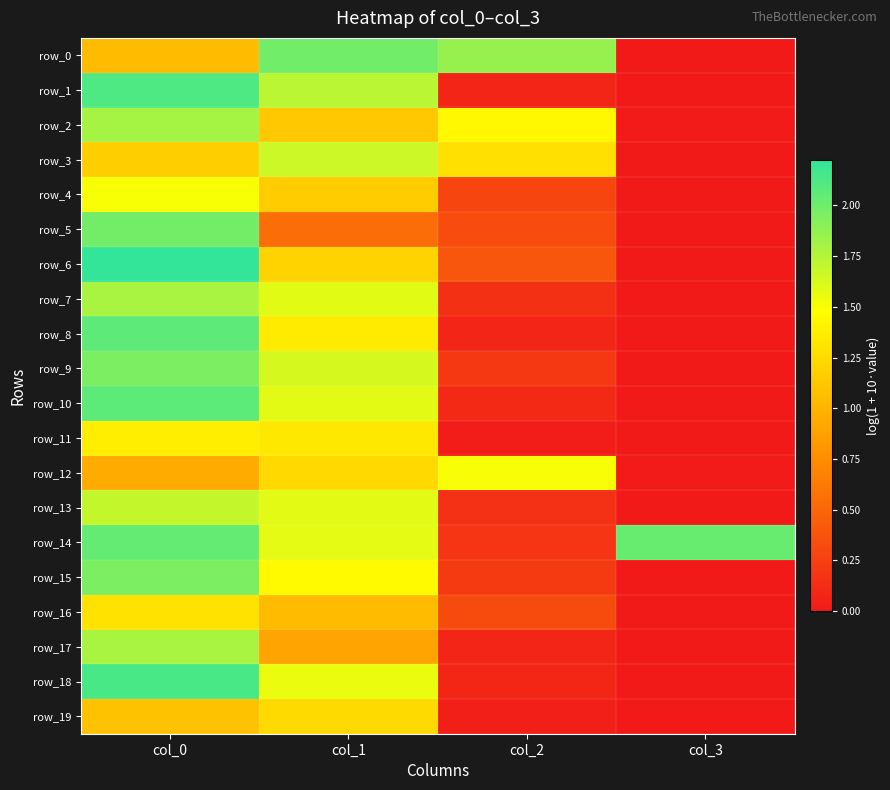

Is the value of row_2 at col_3 greater than the value of row_11 at col_2?

No